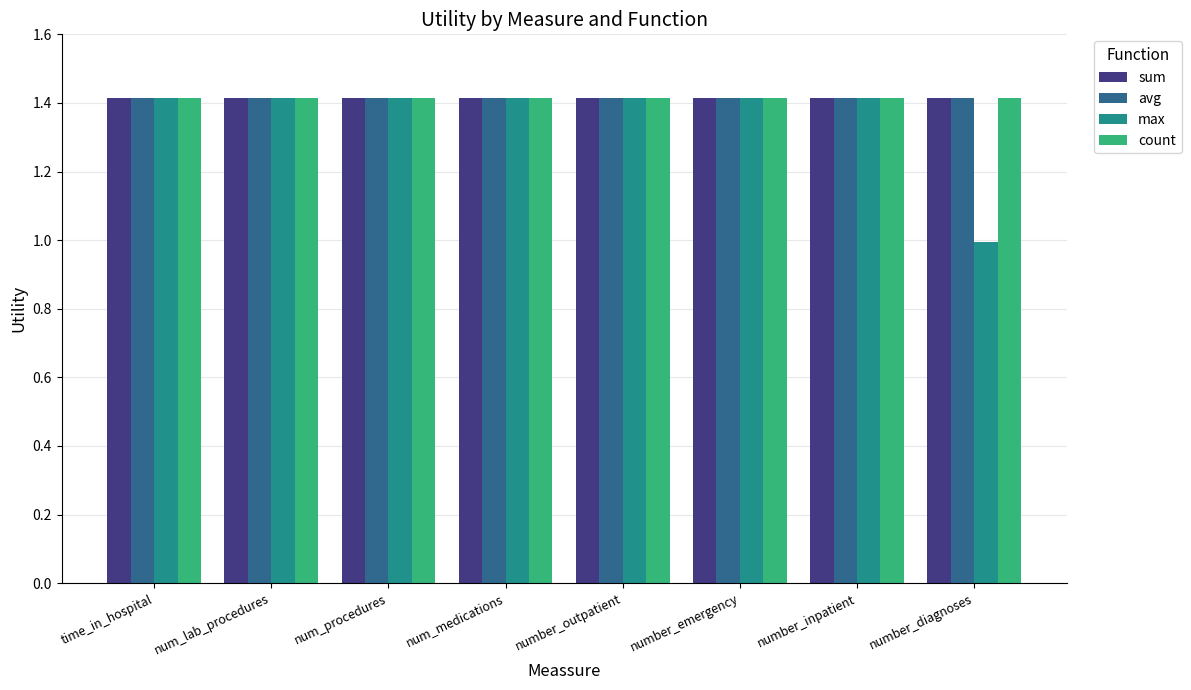

Are the bars horizontal?

No